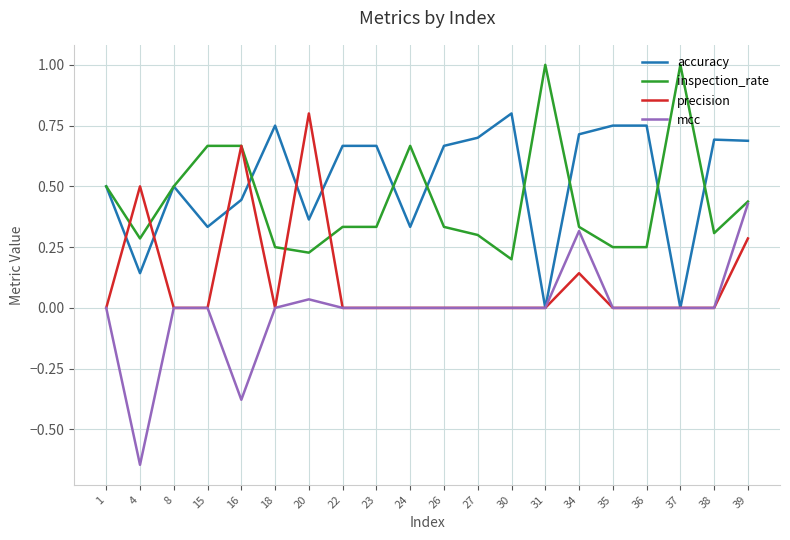

Which series has the widest spread of values?

mcc